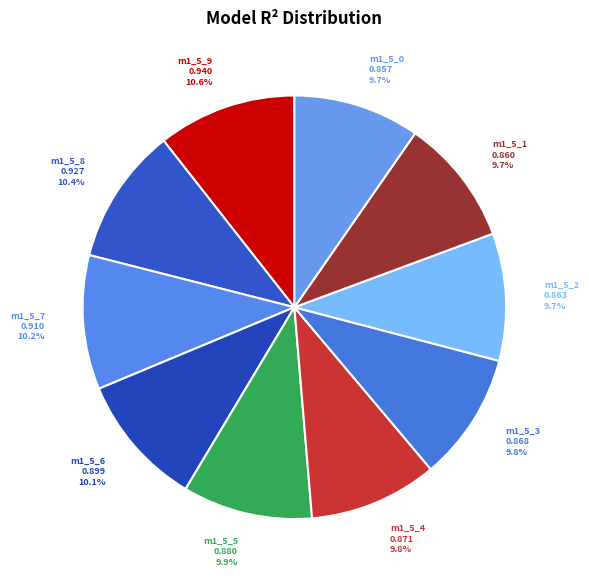

What portion of the pie excludes m1_5_7?

89.8%